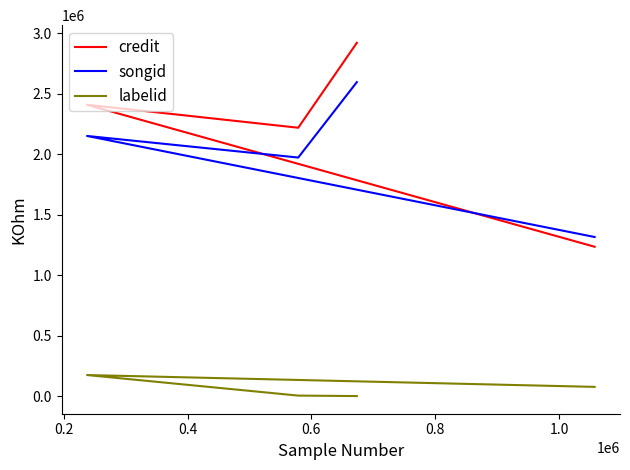

True or false: labelid and credit intersect in this chart.

False